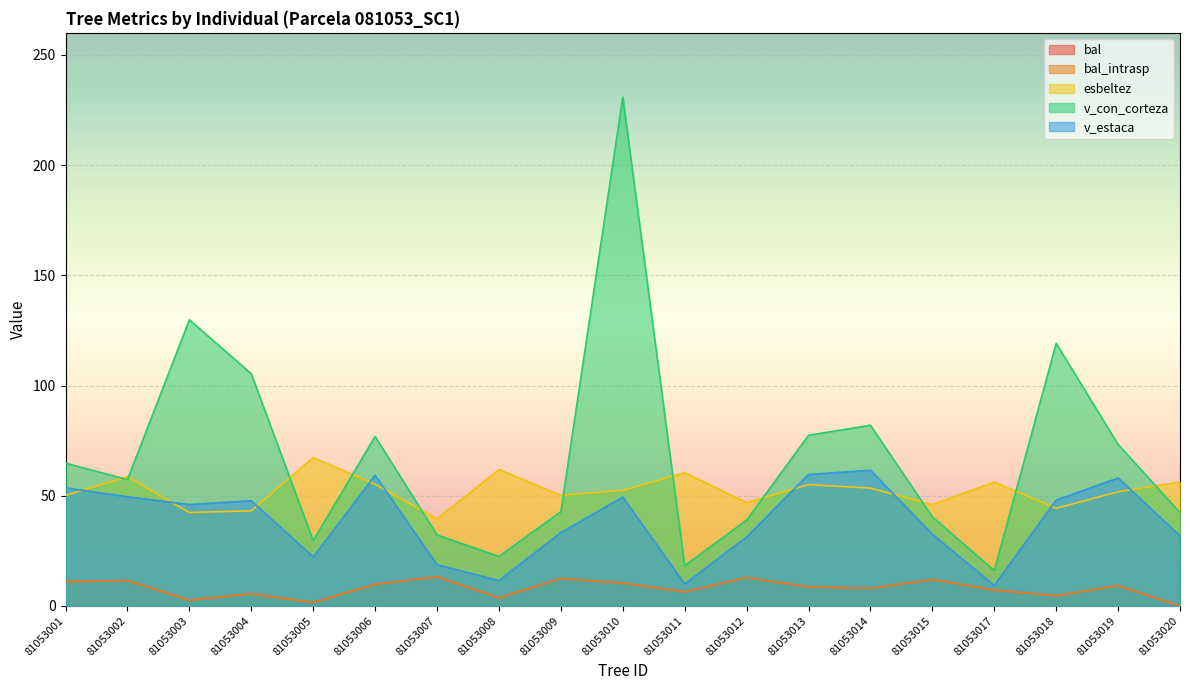

What is the average value of the v_estaca series?

38.6